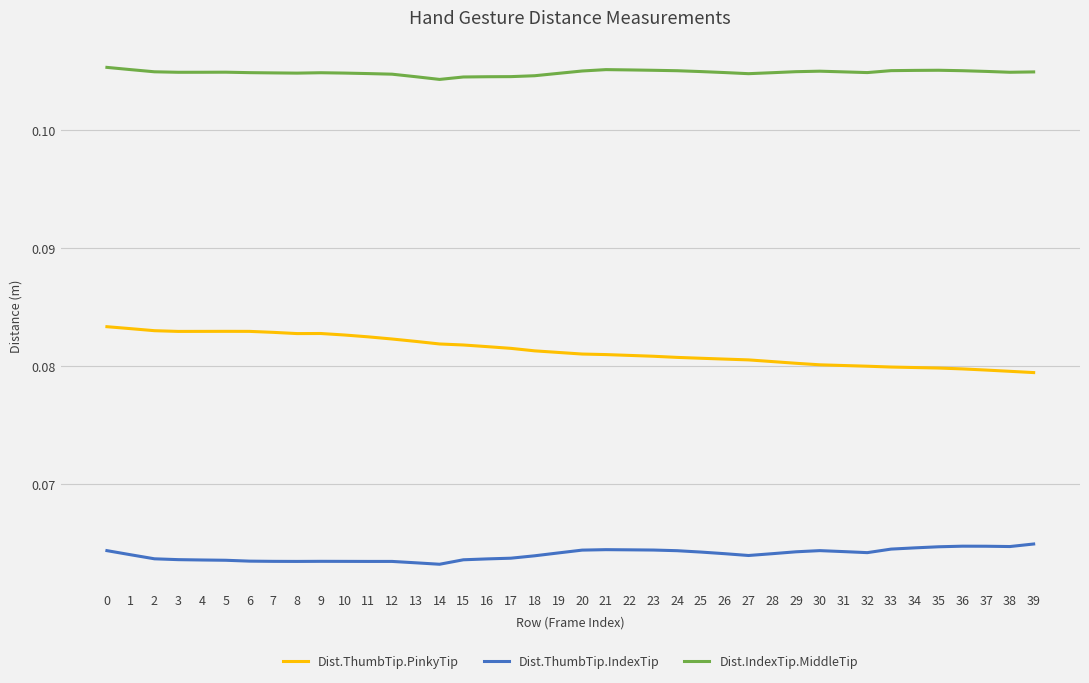

Is it true that Dist.IndexTip.MiddleTip equals 0.0 at 4?

False